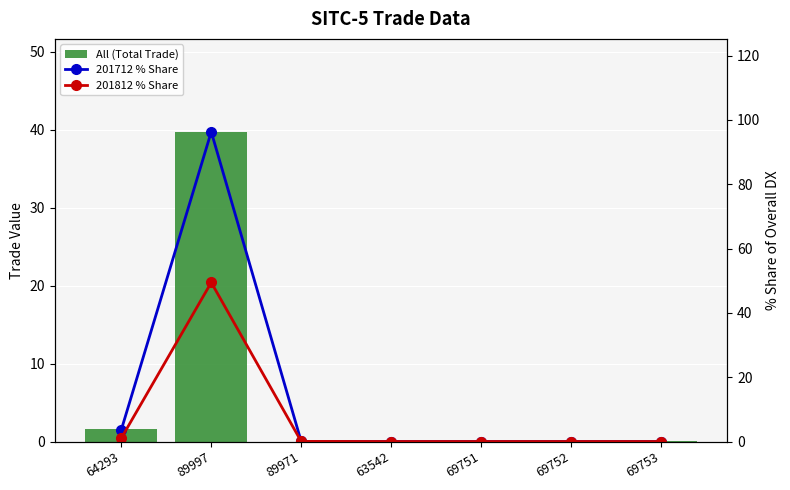

At which label is 201712 % Share closest to 48?

64293